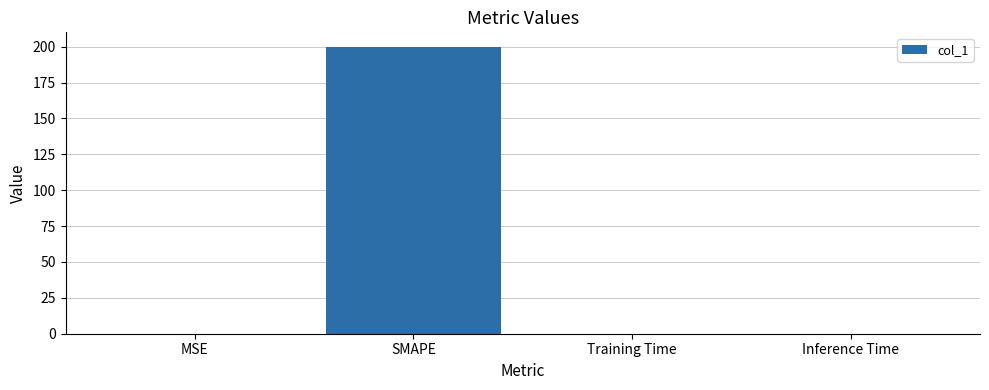

The chart shows a value of 0.0 at MSE. True or false?

True